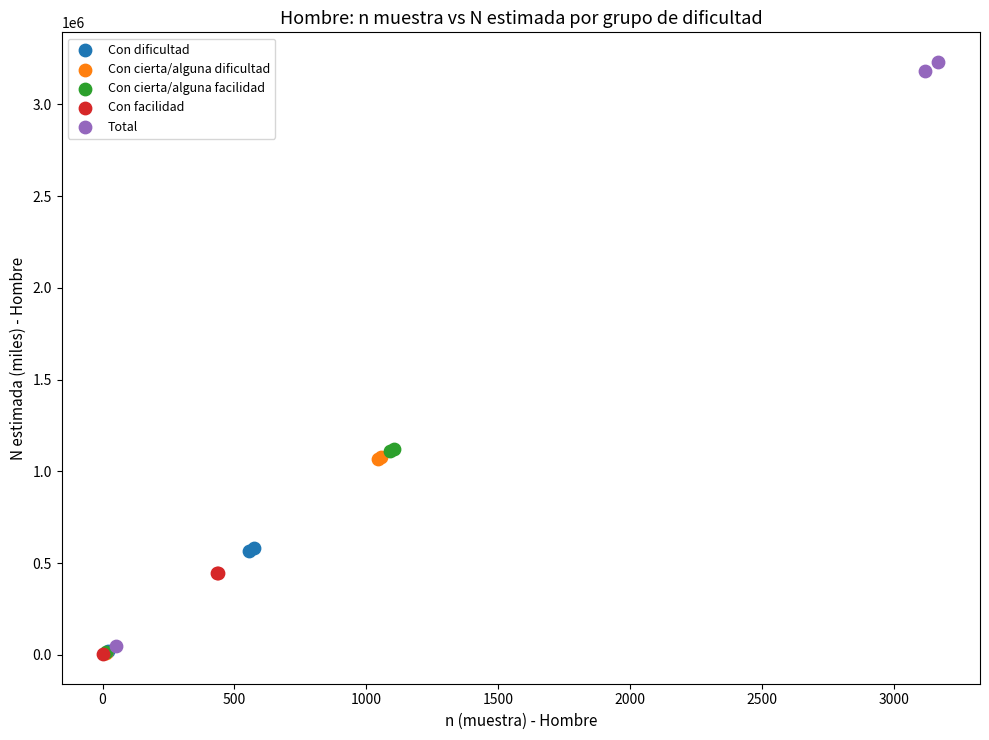

Which series has the widest spread of Y values?

Total